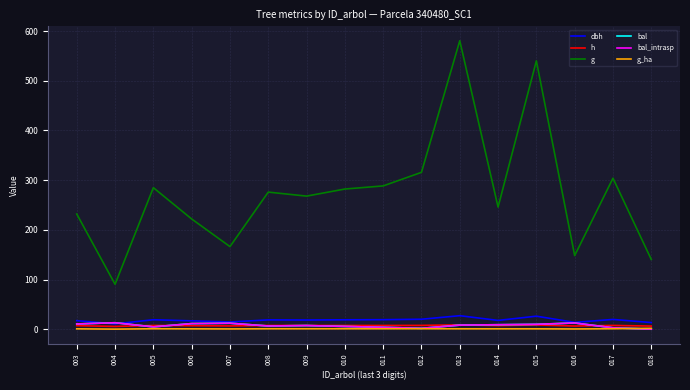

Does the chart display data point markers on the line(s)?

No